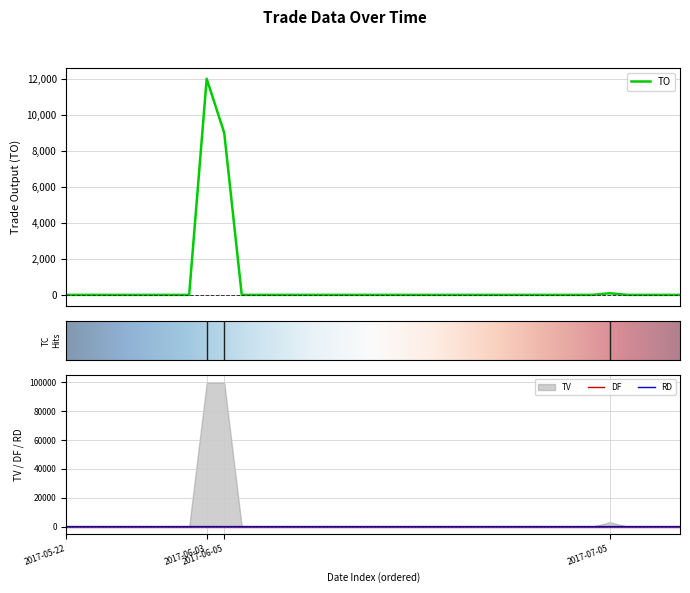

What is the label of the 13th point from the left?

2017-06-08